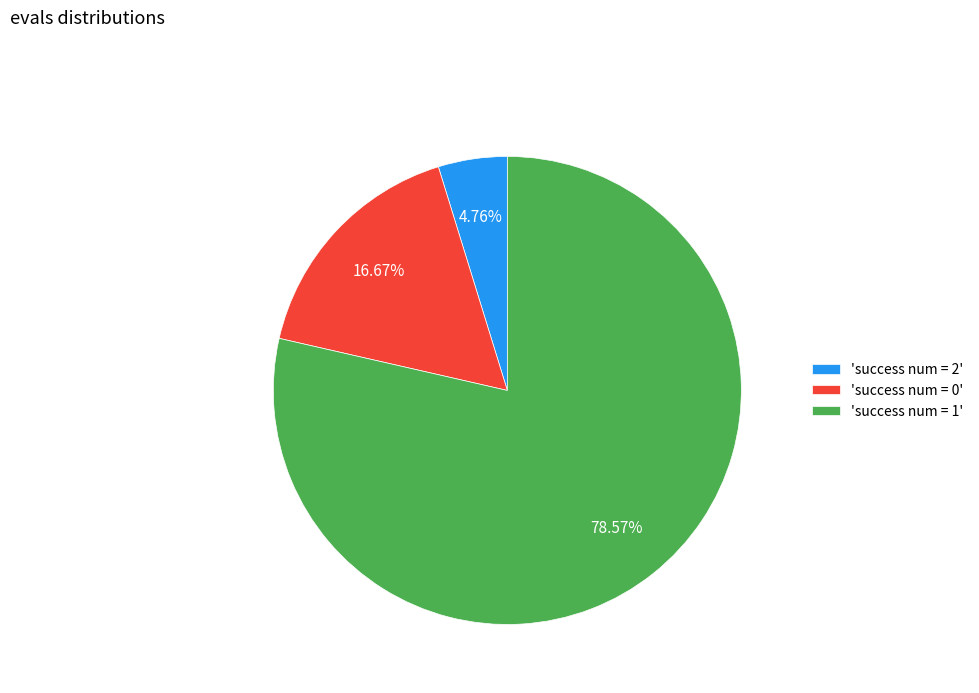

What is the ratio of the value at 'success num = 1' to the value at 'success num = 0'?

4.7